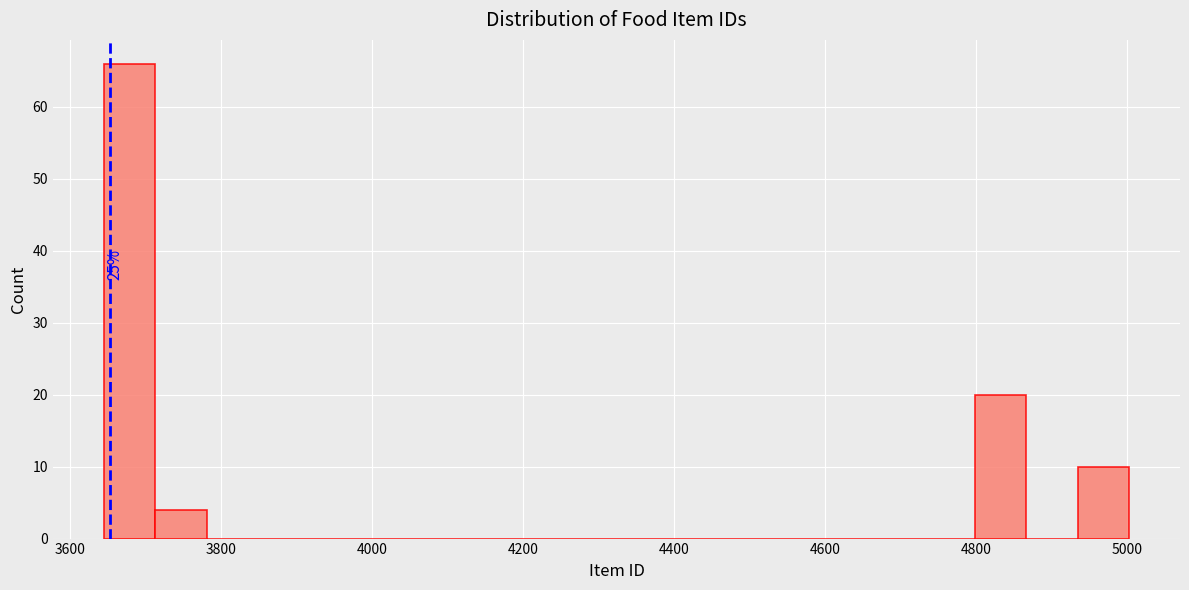

Read against the x-axis, roughly where is the centre of the tallest bar?

3680